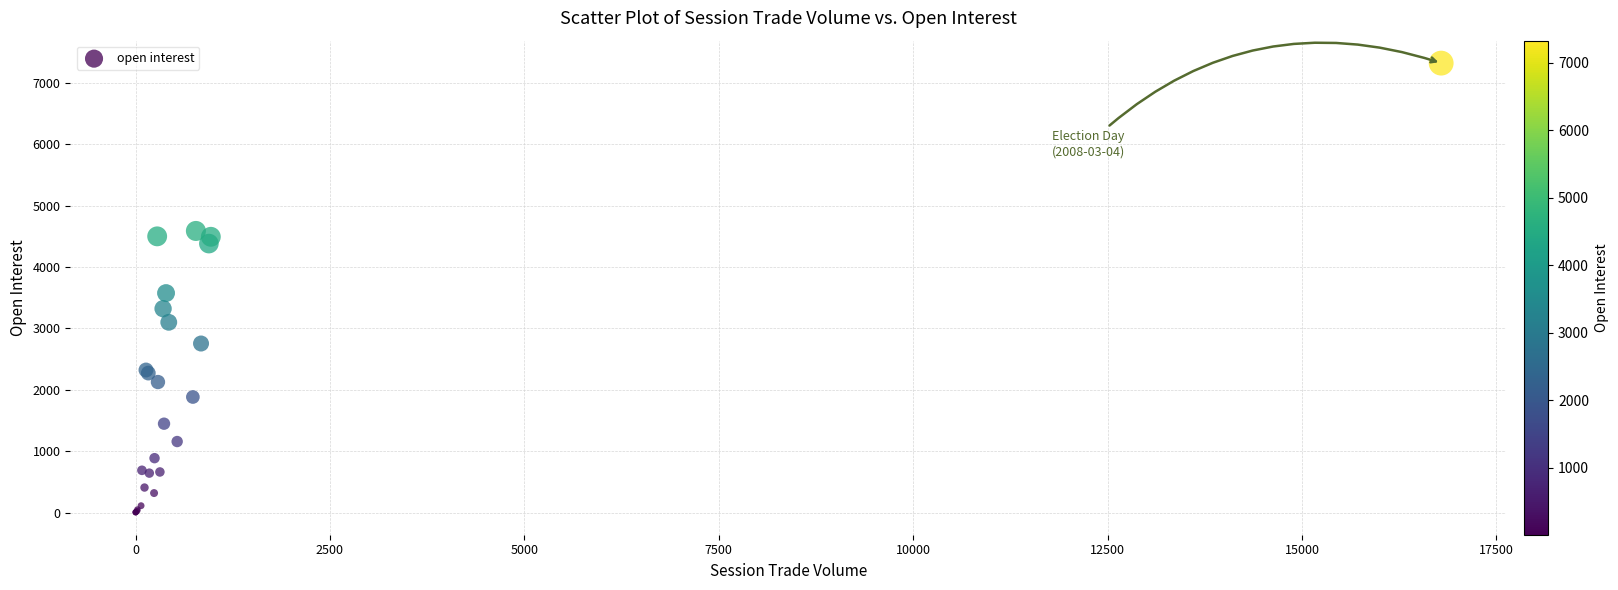

What Y value in the scatter plot is closest to 3665?

3577